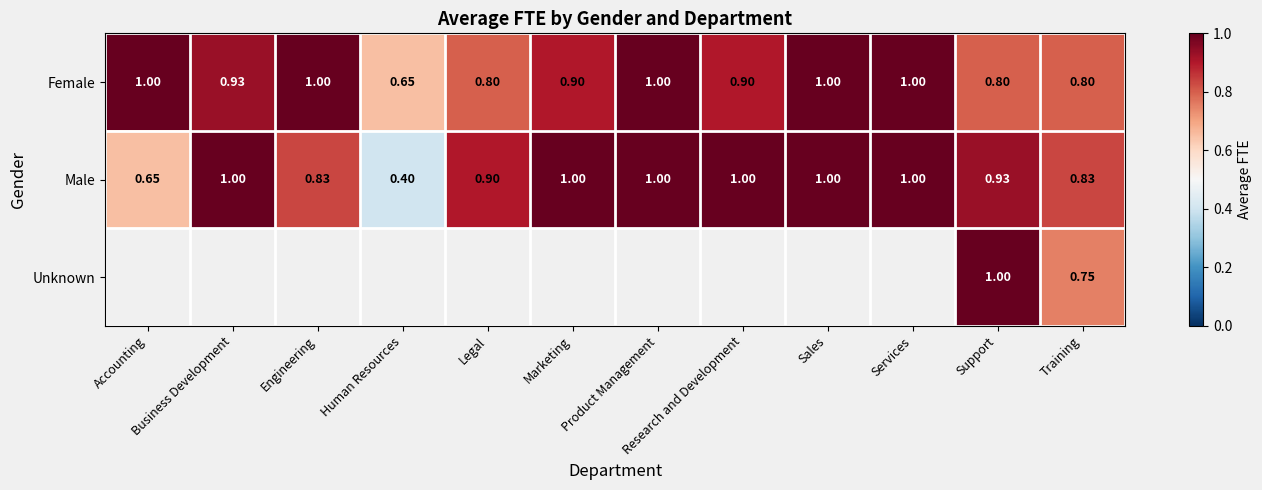

How many Female values are between 0 and 1?

12